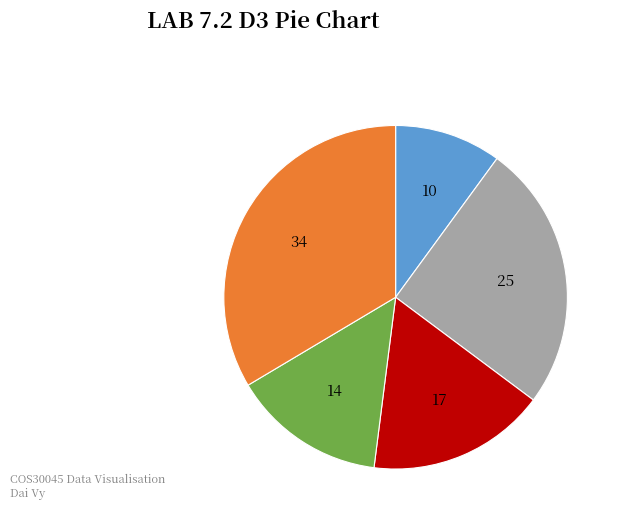

Does any single category account for the majority?

No